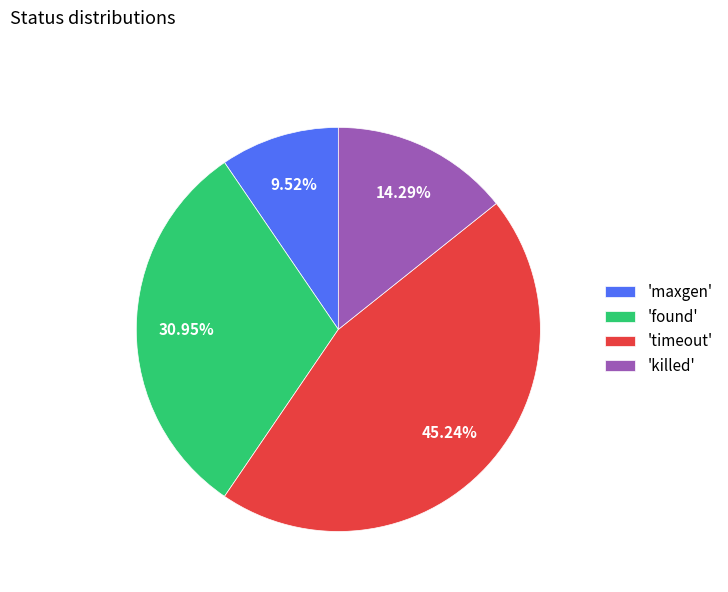

Combined, do 'killed' and 'maxgen' account for over 50%?

No